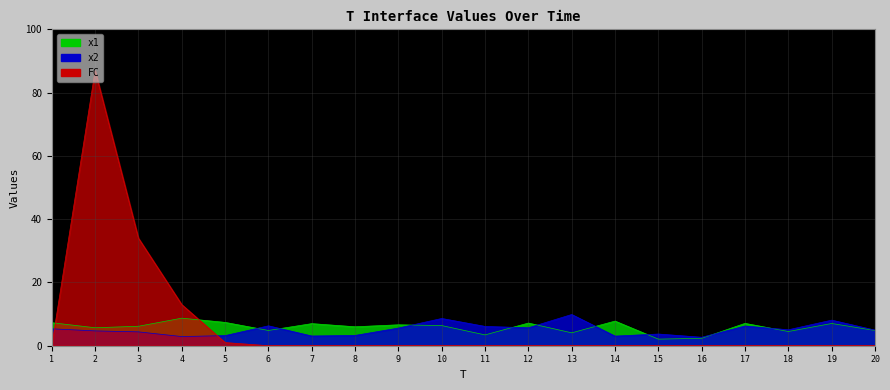

What is the value of the FC point at the 3rd from the left?

34.0